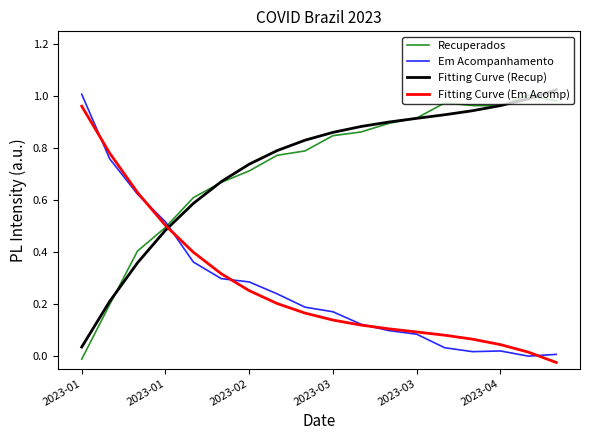

How many times do Recuperados and Em Acompanhamento cross each other?

1